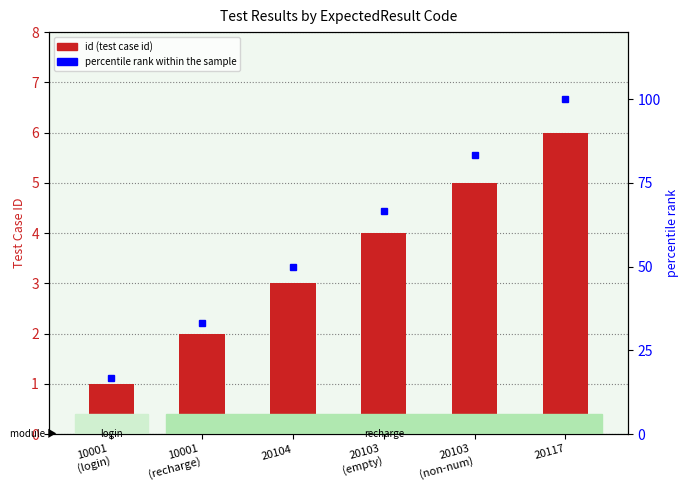

What is the maximum value for id (test case id)?

6.0